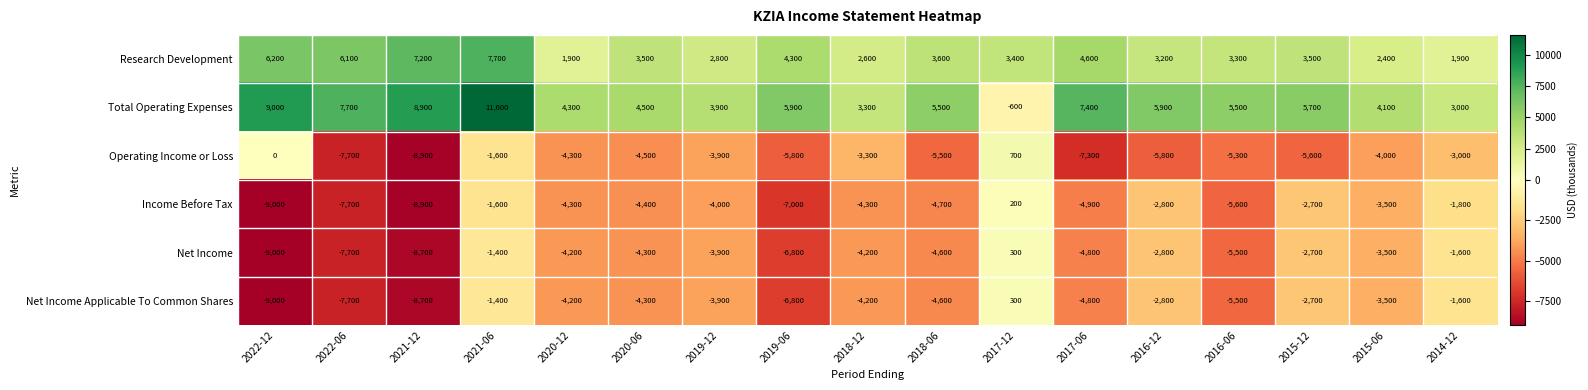

What is the smallest value displayed?

-9000